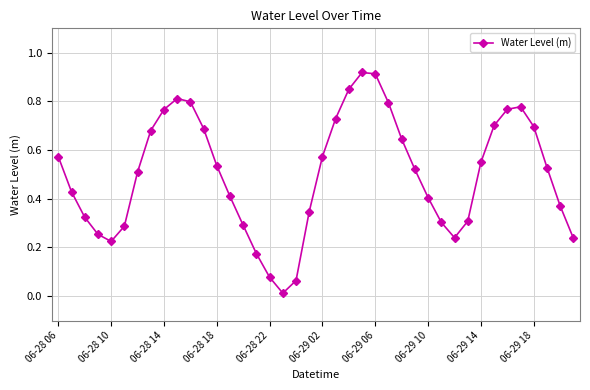

What is the sum of all values?

20.1